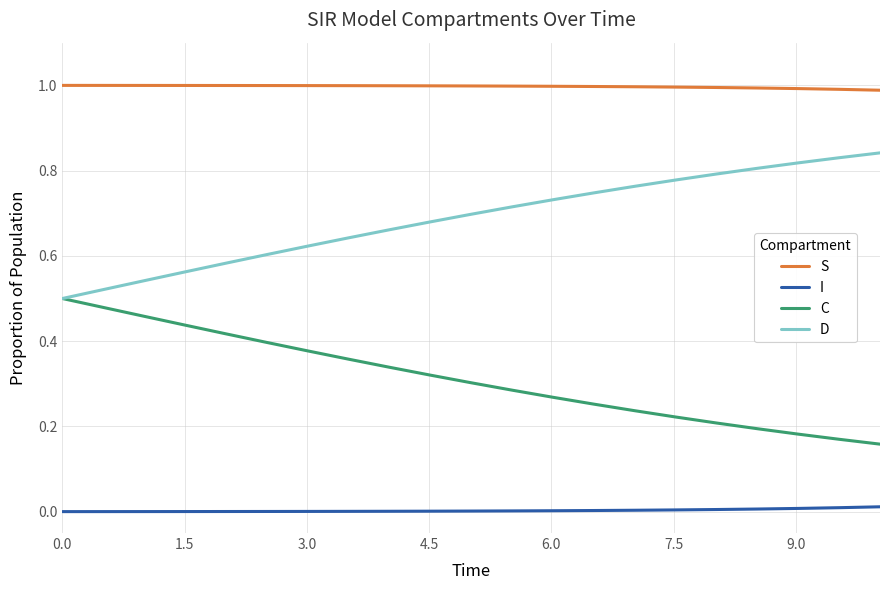

Which series has the largest total across all categories?

S